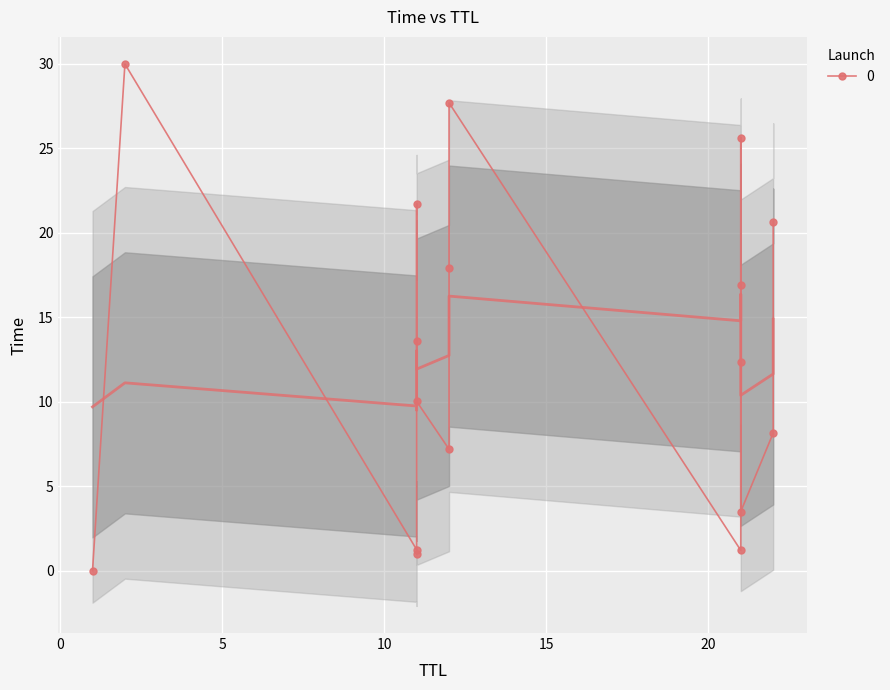

What is the maximum value shown in the chart?

30.0